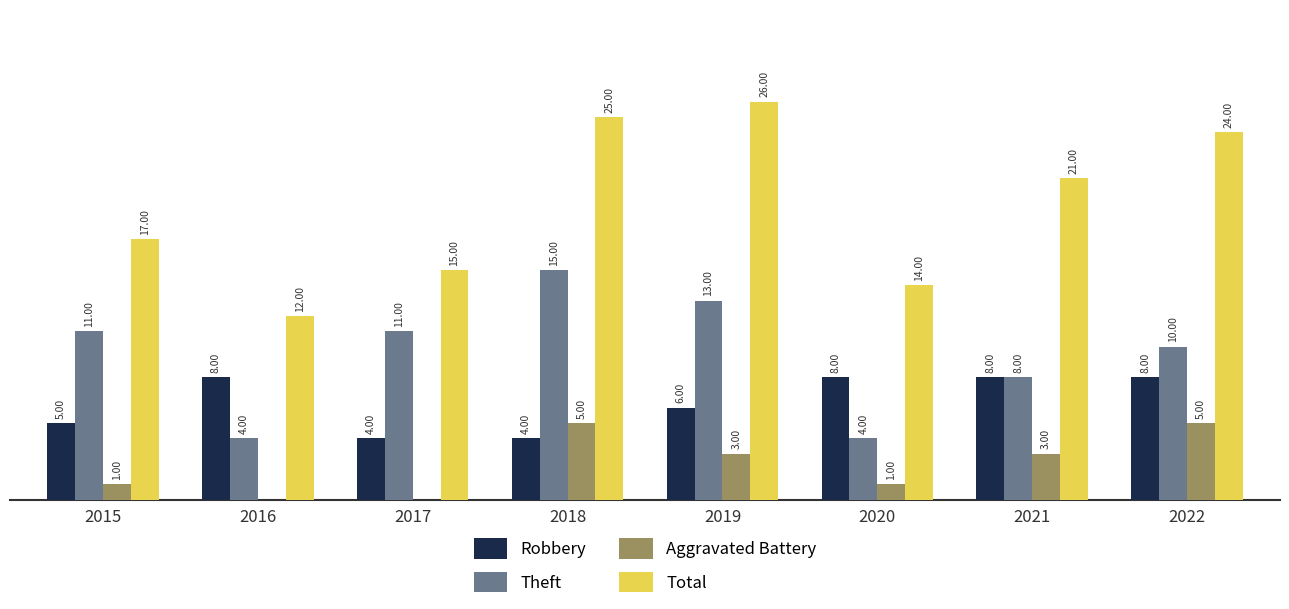

Which series changed the most between 2017 and 2020?

Theft